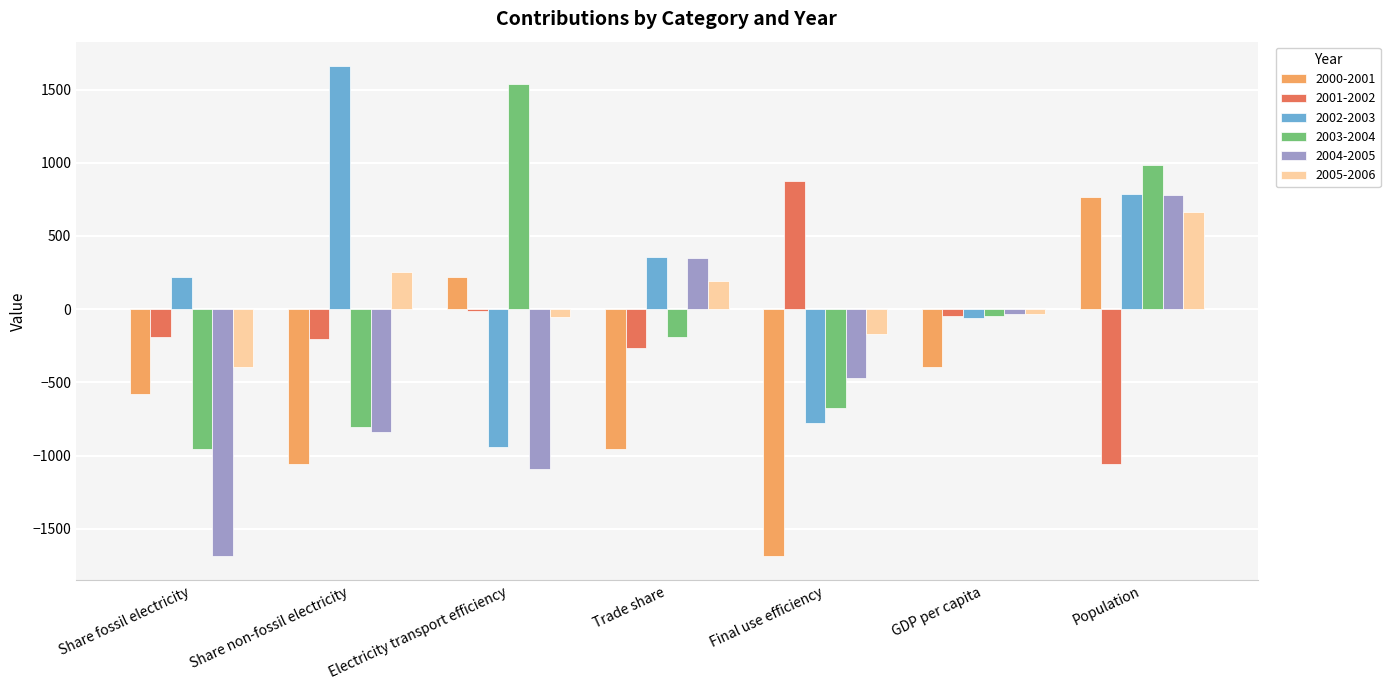

Count the number of categories in the chart.

7